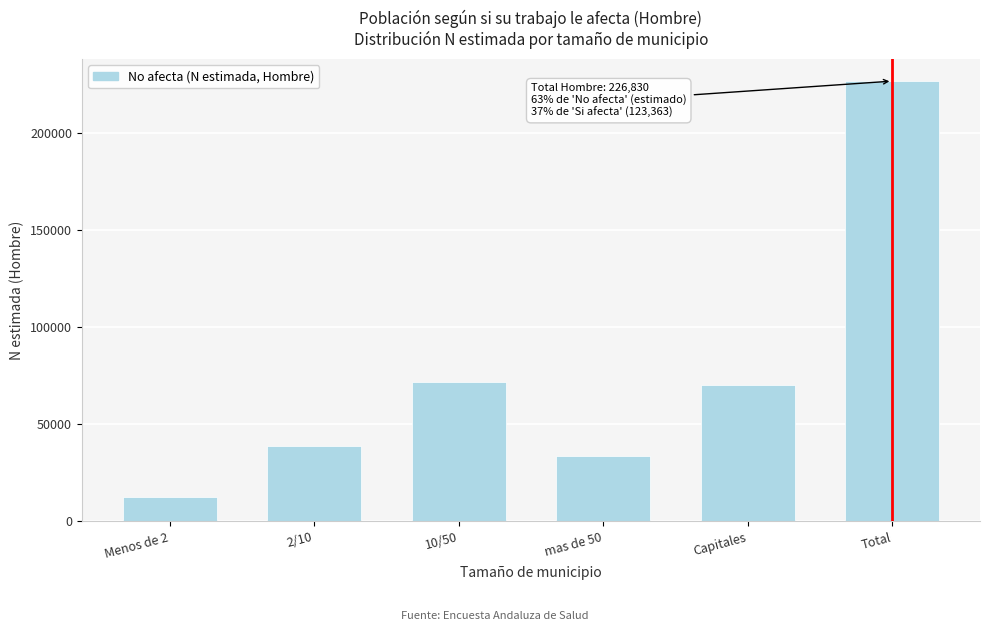

Reading left to right, extract all data points from this chart.

Menos de 2=12742	2/10=38622	10/50=71560	mas de 50=33835	Capitales=70071	Total=226830